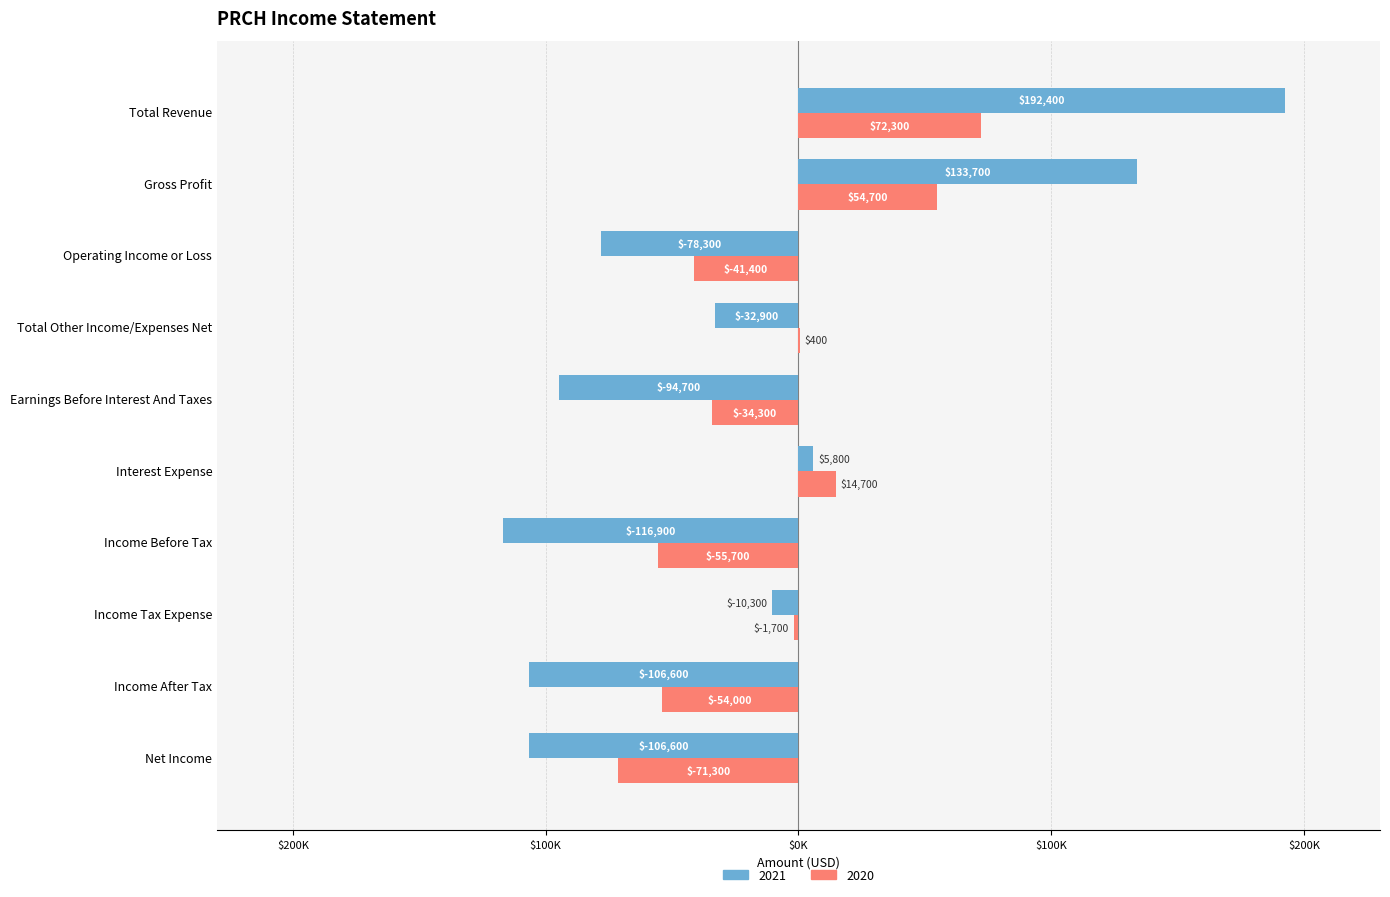

Reading left to right, what are all the values shown in this chart?

2021: 192400	133700	-78300	-32900	-94700	5800	-116900	-10300	-106600	-106600
2020: 72300	54700	-41400	400	-34300	14700	-55700	-1700	-54000	-71300